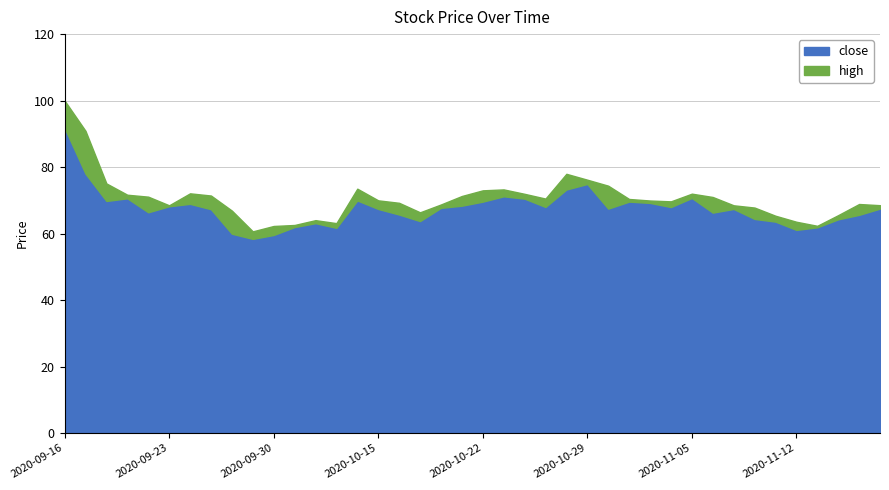

What is the smallest value displayed?

58.4